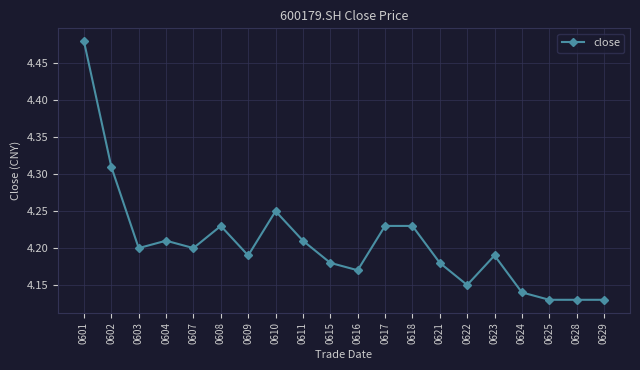

Is this an area chart (filled region under the line)?

No